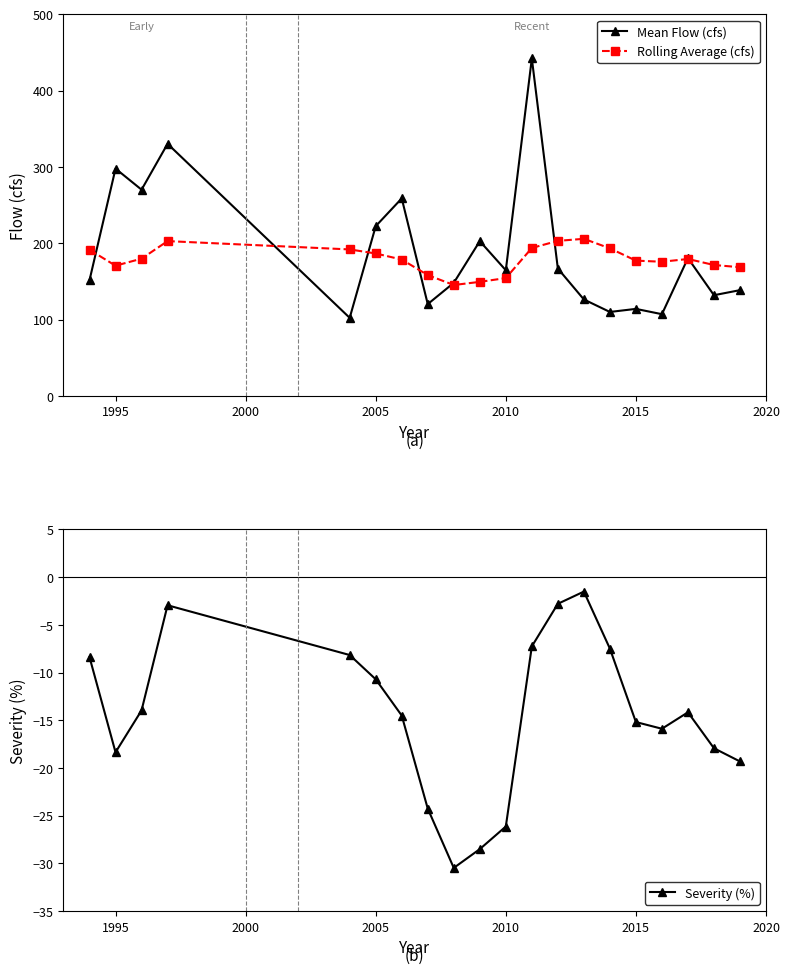

What is the sum of all Rolling Average (cfs) values?

3577.2